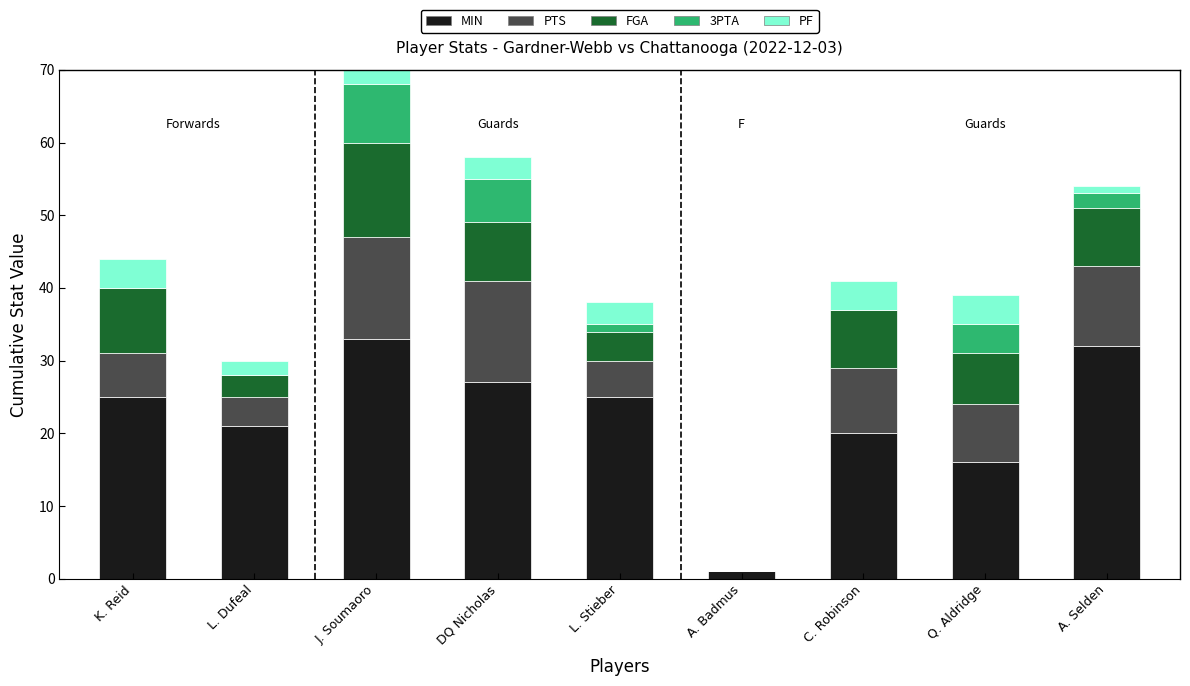

At which category is the sum across all series the highest?

J. Soumaoro